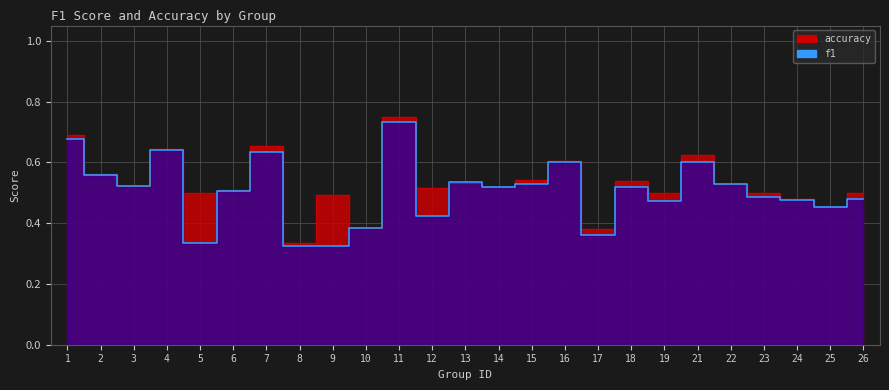

Which category has the lowest value across all series?

9